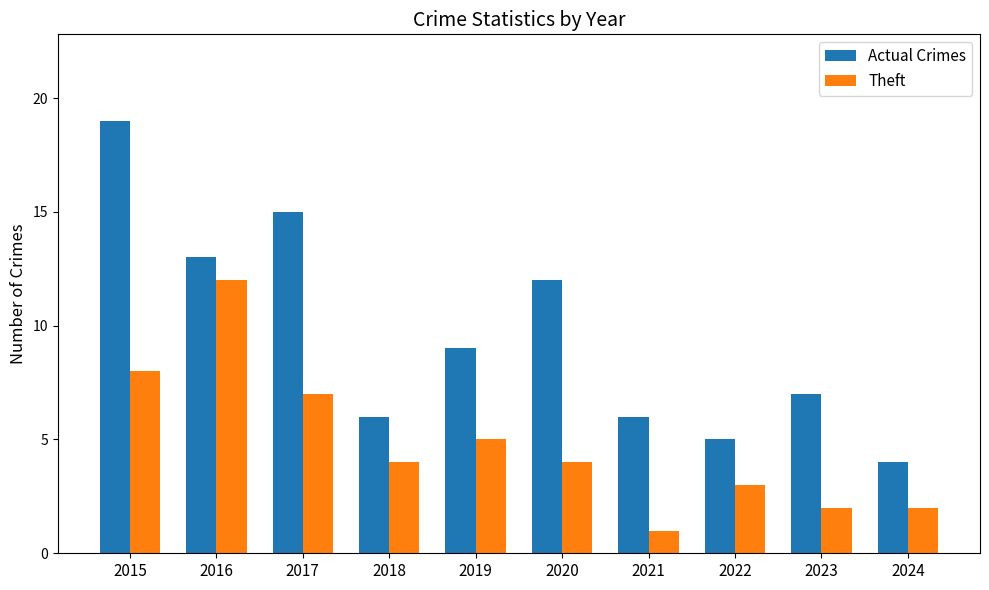

What is the average value of the Actual Crimes series?

10